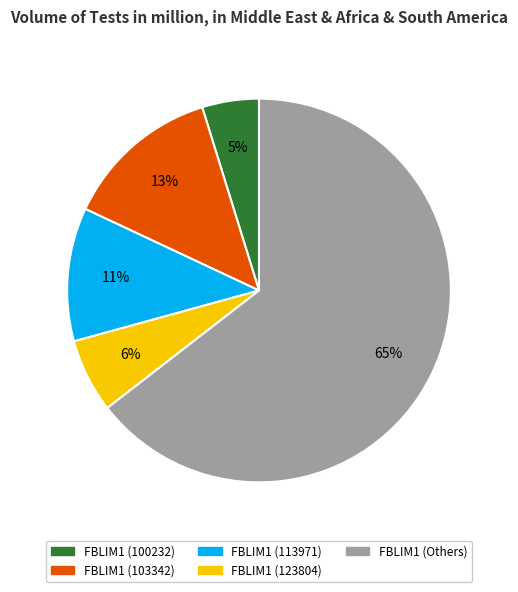

To the nearest percent, what is the average slice percentage?

20%